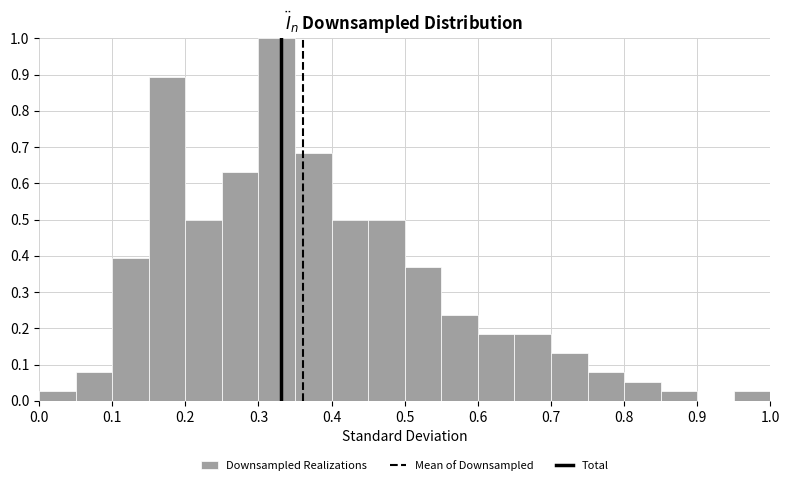

Reading left to right, list every bar in this chart as the range it spans on the x-axis followed by its height. The values are not printed on the chart, so give them approximately, as read against the axis.

0.00 to 0.05: 0.03
0.05 to 0.10: 0.08
0.10 to 0.15: 0.39
0.15 to 0.20: 0.89
0.20 to 0.25: 0.50
0.25 to 0.30: 0.63
0.30 to 0.35: 1.00
0.35 to 0.40: 0.68
0.40 to 0.45: 0.50
0.45 to 0.50: 0.50
0.50 to 0.55: 0.37
0.55 to 0.60: 0.24
0.60 to 0.65: 0.18
0.65 to 0.70: 0.18
0.70 to 0.75: 0.13
0.75 to 0.80: 0.08
0.80 to 0.85: 0.05
0.85 to 0.90: 0.03
0.90 to 0.95: 0
0.95 to 1.00: 0.03